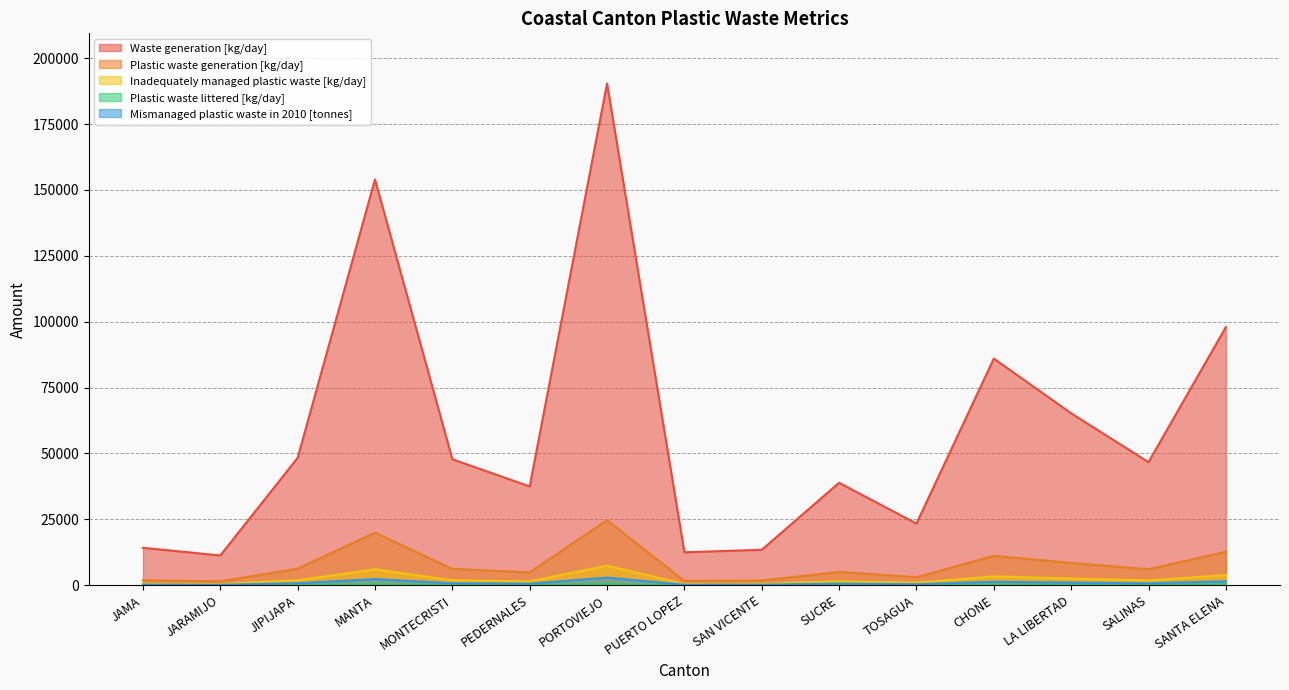

At which category does Plastic waste littered [kg/day] reach its first local valley?

JARAMIJO